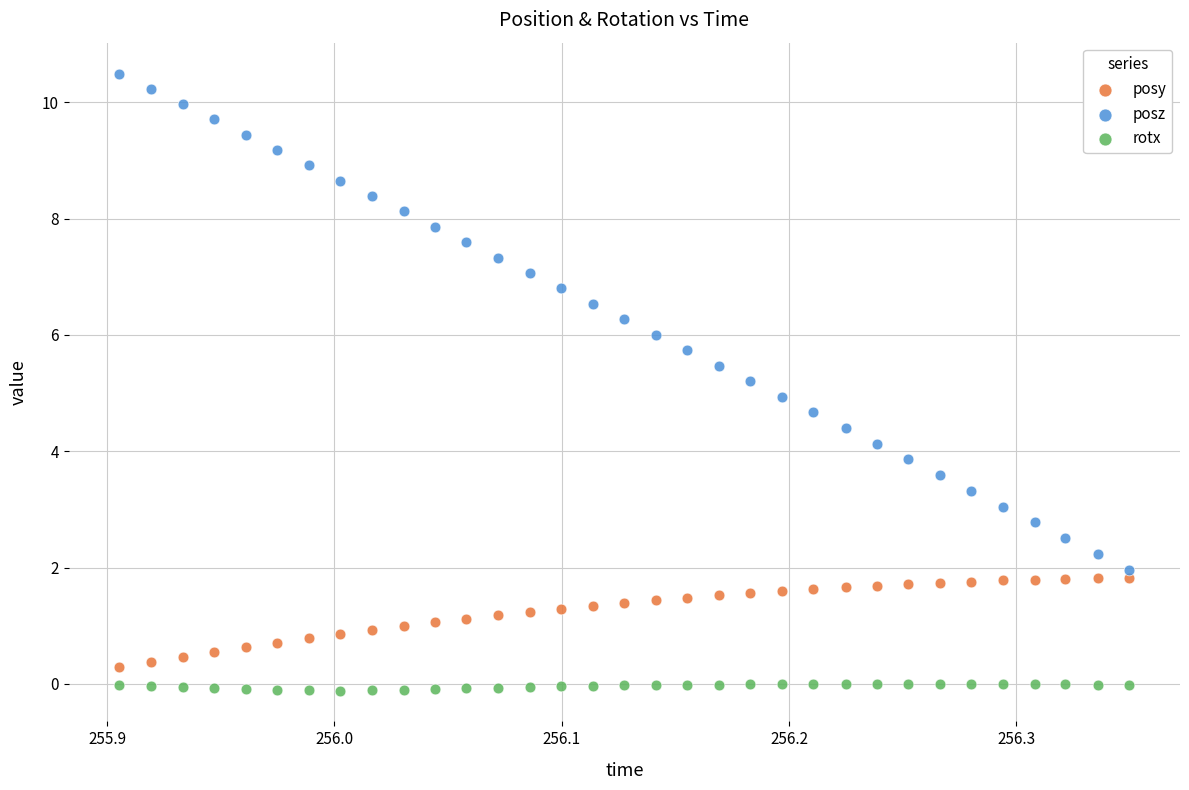

Across all data points, what is the range of Y values (max minus min)?

10.6